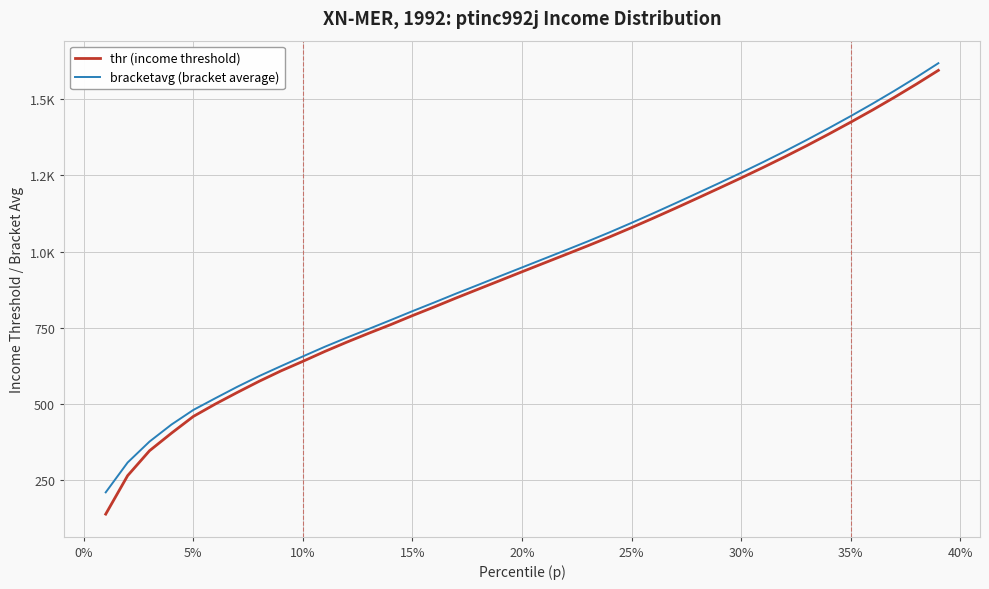

At which label does bracketavg (bracket average) first exceed 948?

20